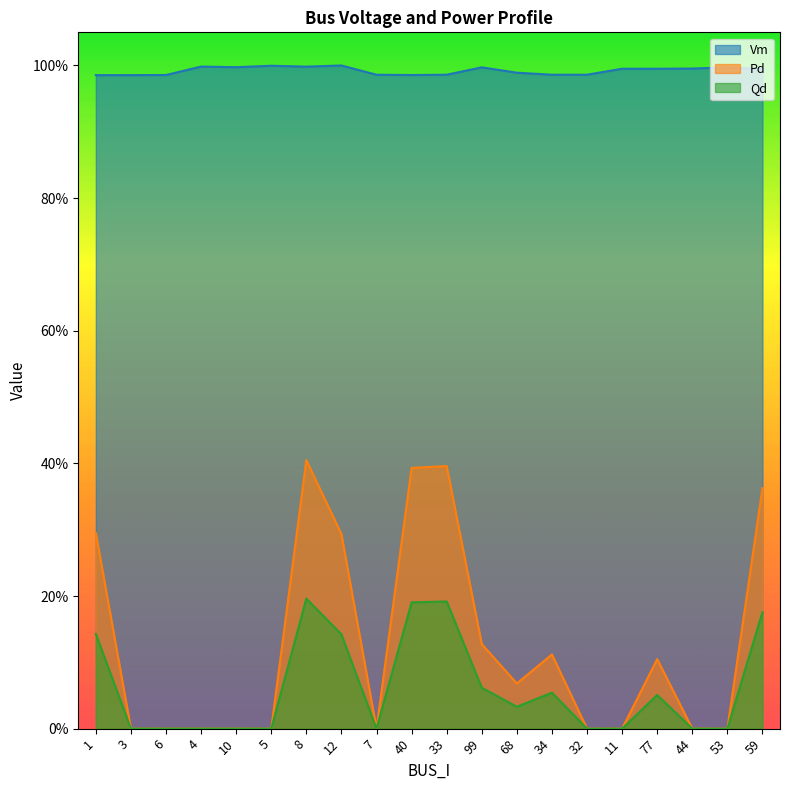

List the labels in order of Pd value, largest first.

8, 33, 40, 59, 1, 12, 99, 34, 77, 68, 3, 6, 4, 10, 5, 7, 32, 11, 44, 53